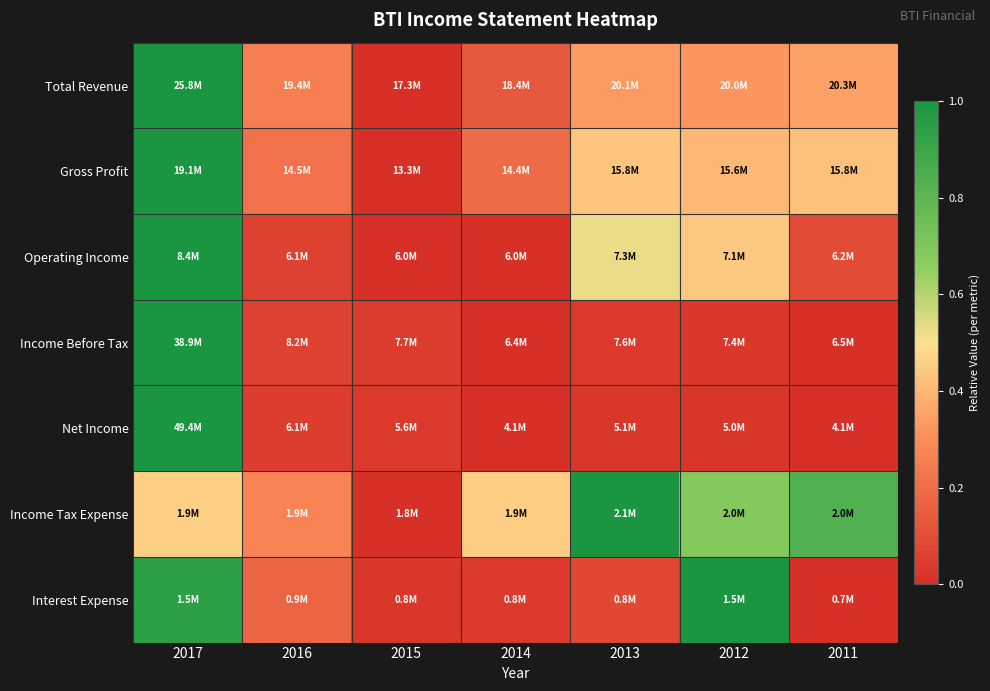

Reading right to left, transcribe all the data shown in this chart.

Total Revenue: 2011=0.4	2012=0.3	2013=0.3	2014=0.1	2015=0.0	2016=0.3	2017=1.0
Gross Profit: 2011=0.4	2012=0.4	2013=0.4	2014=0.2	2015=0.0	2016=0.2	2017=1.0
Operating Income: 2011=0.1	2012=0.4	2013=0.5	2014=0.0	2015=0.0	2016=0.1	2017=1.0
Income Before Tax: 2011=0.0	2012=0.0	2013=0.0	2014=0.0	2015=0.0	2016=0.1	2017=1.0
Net Income: 2011=0.0	2012=0.0	2013=0.0	2014=0.0	2015=0.0	2016=0.0	2017=1.0
Income Tax Expense: 2011=0.8	2012=0.7	2013=1.0	2014=0.5	2015=0.0	2016=0.3	2017=0.5
Interest Expense: 2011=0.0	2012=1.0	2013=0.1	2014=0.0	2015=0.0	2016=0.2	2017=0.9